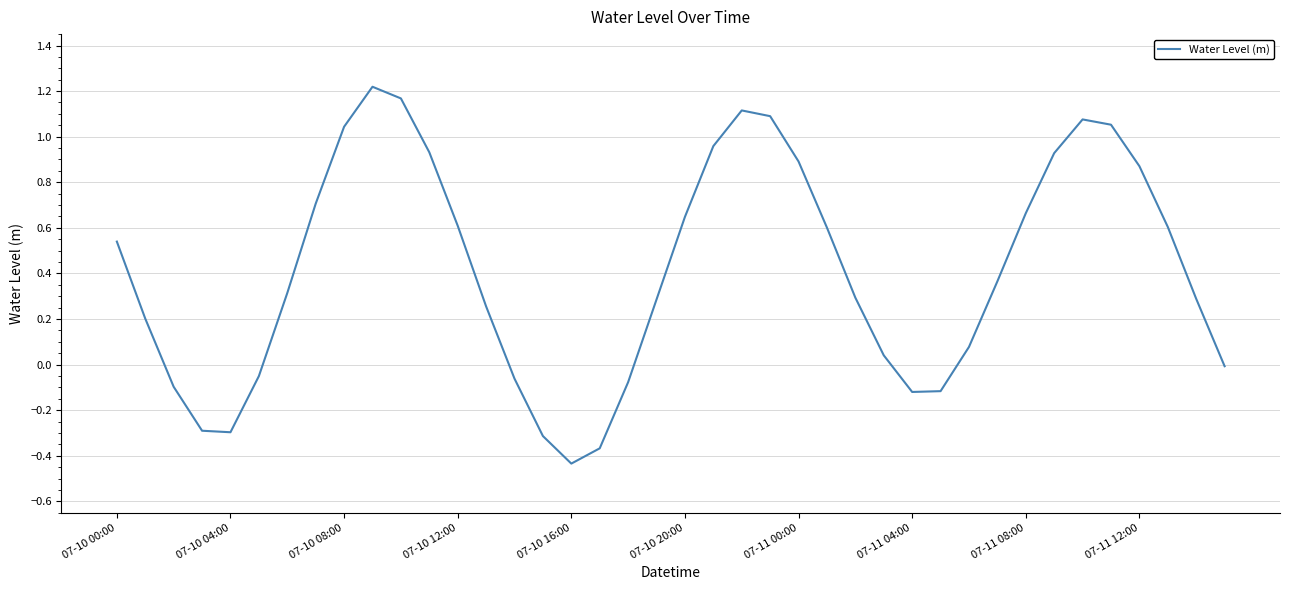

What is the greatest value displayed?

1.2